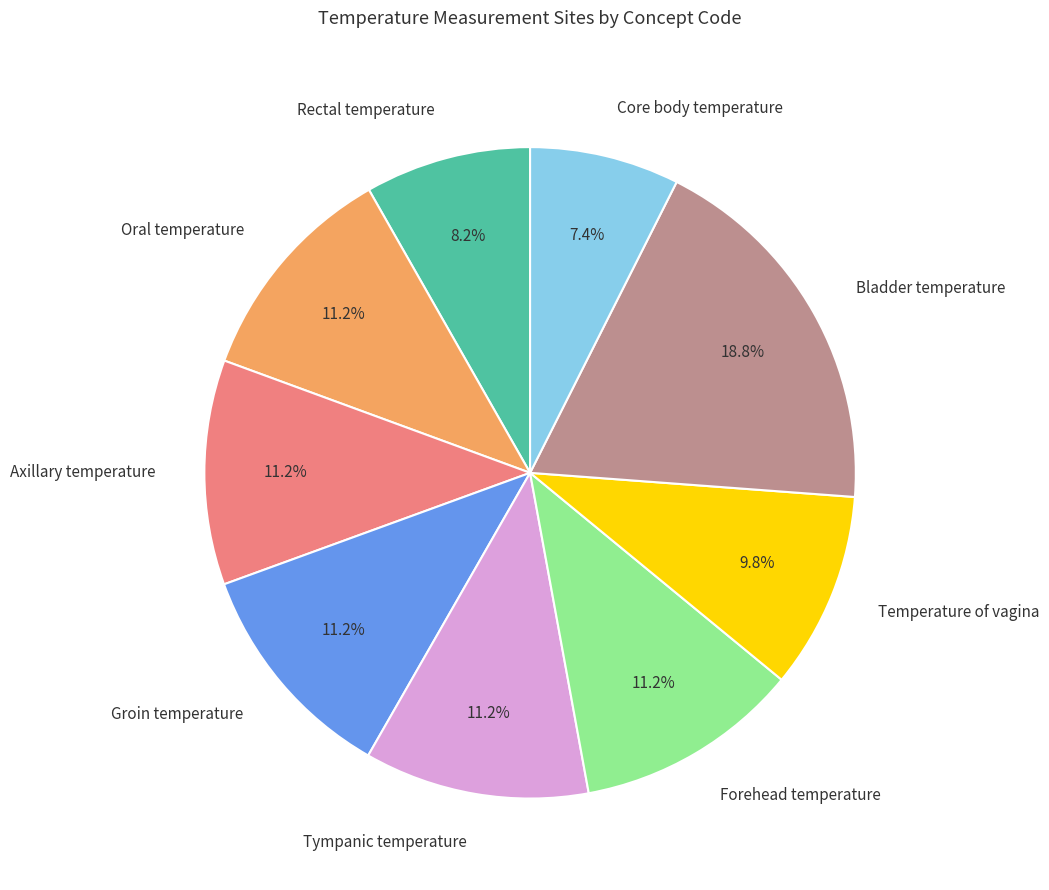

What portion of the pie excludes Temperature of vagina?

90.2%